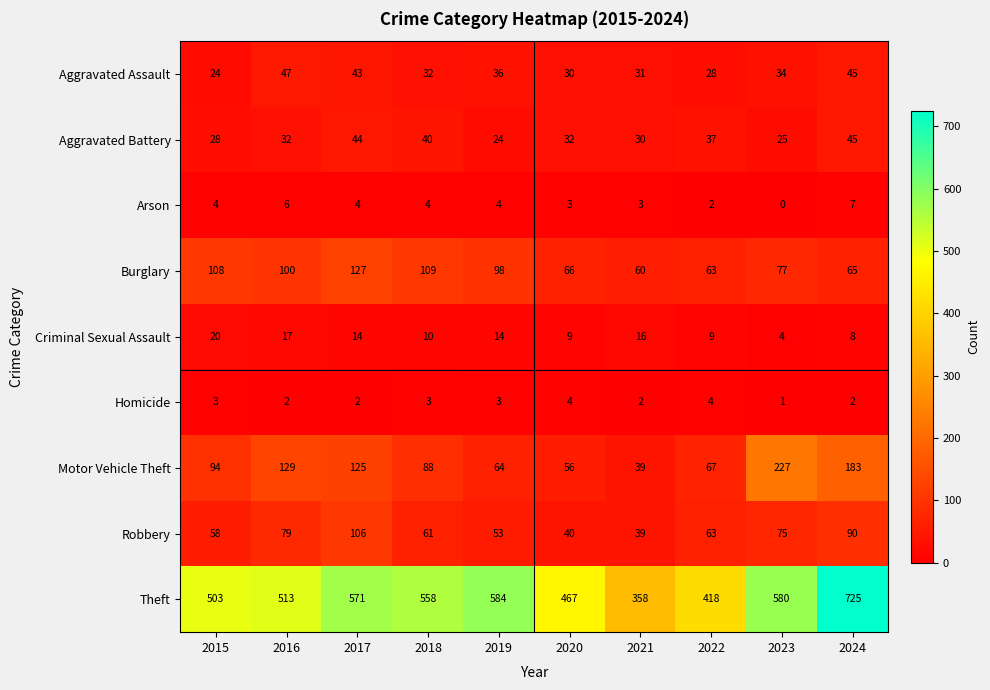

The Arson series shows -3 at 2023. True or false?

False